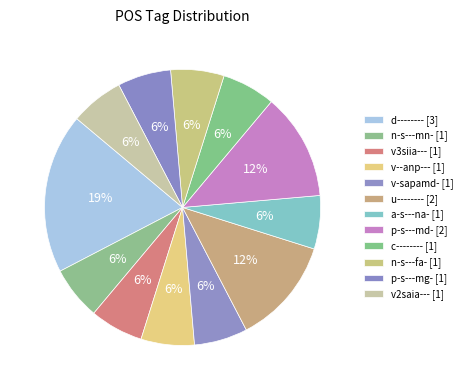

Which slice is the smallest?

n-s---mn-